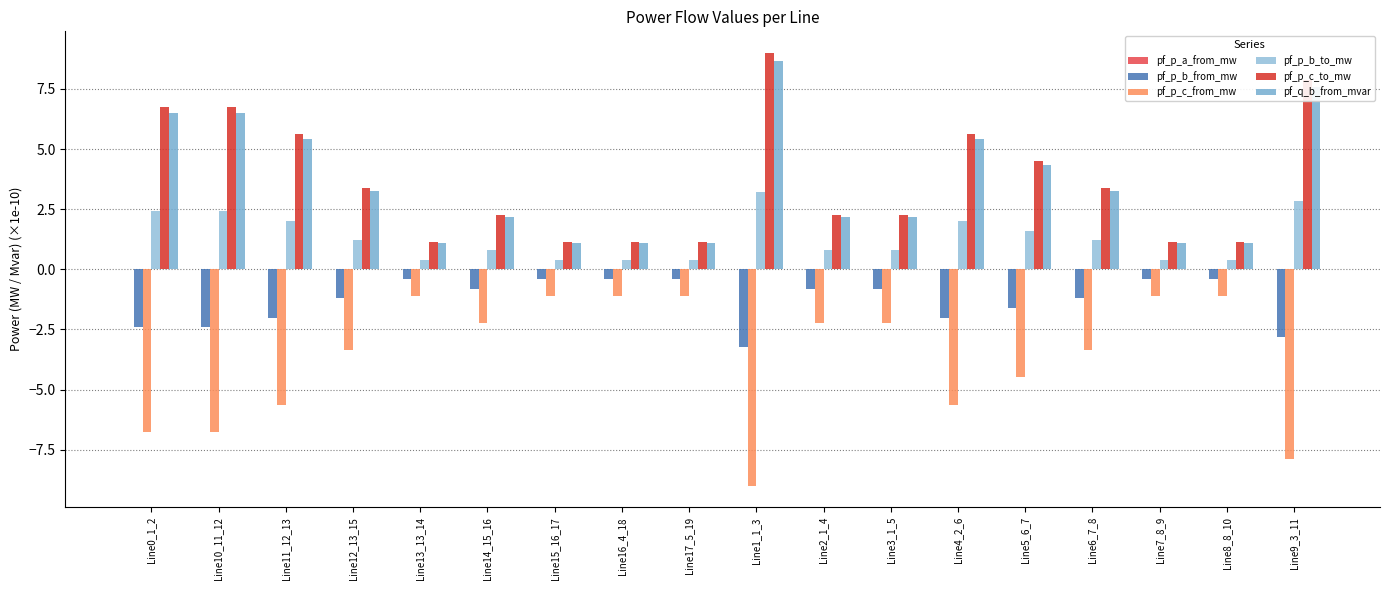

What is the label of the 7th bar from the left?

Line15_16_17